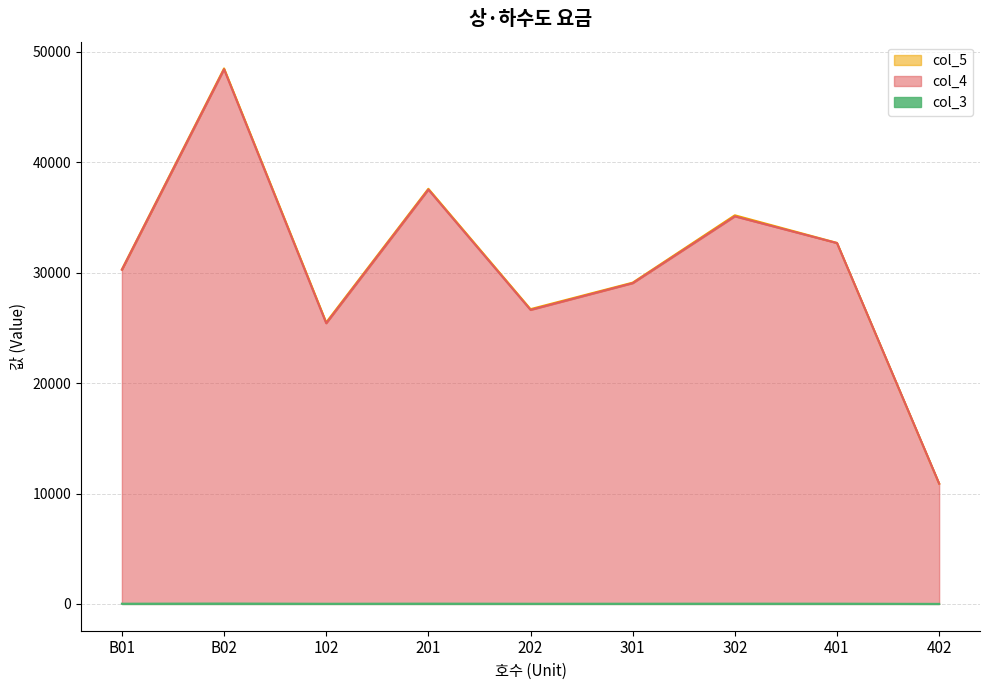

Between 402 and 302, which is larger?

302